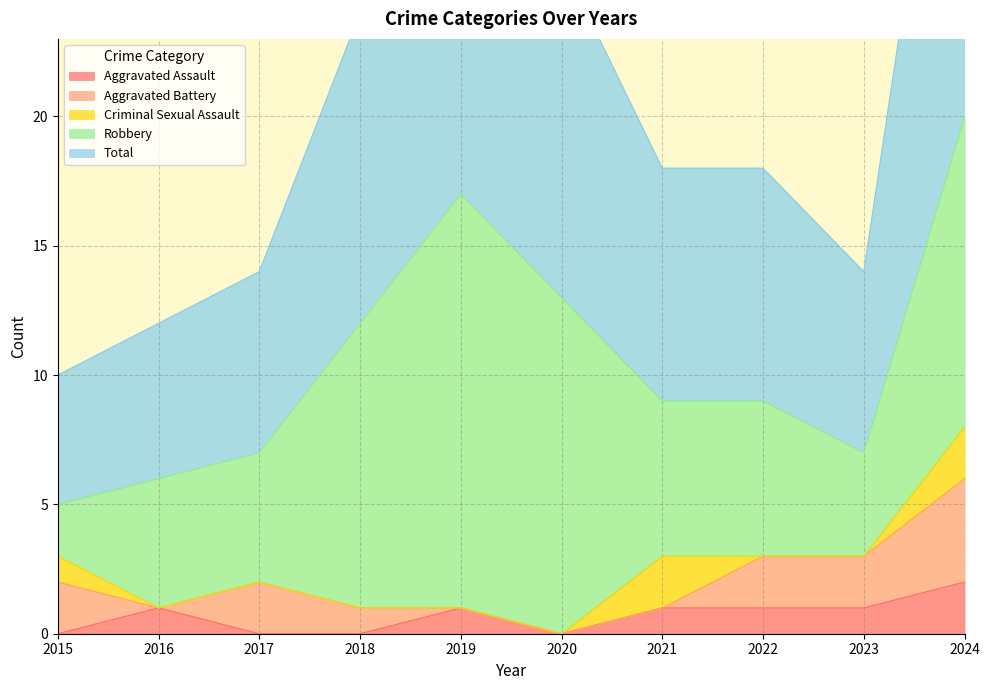

Which series changed the most between 2020 and 2024?

Total